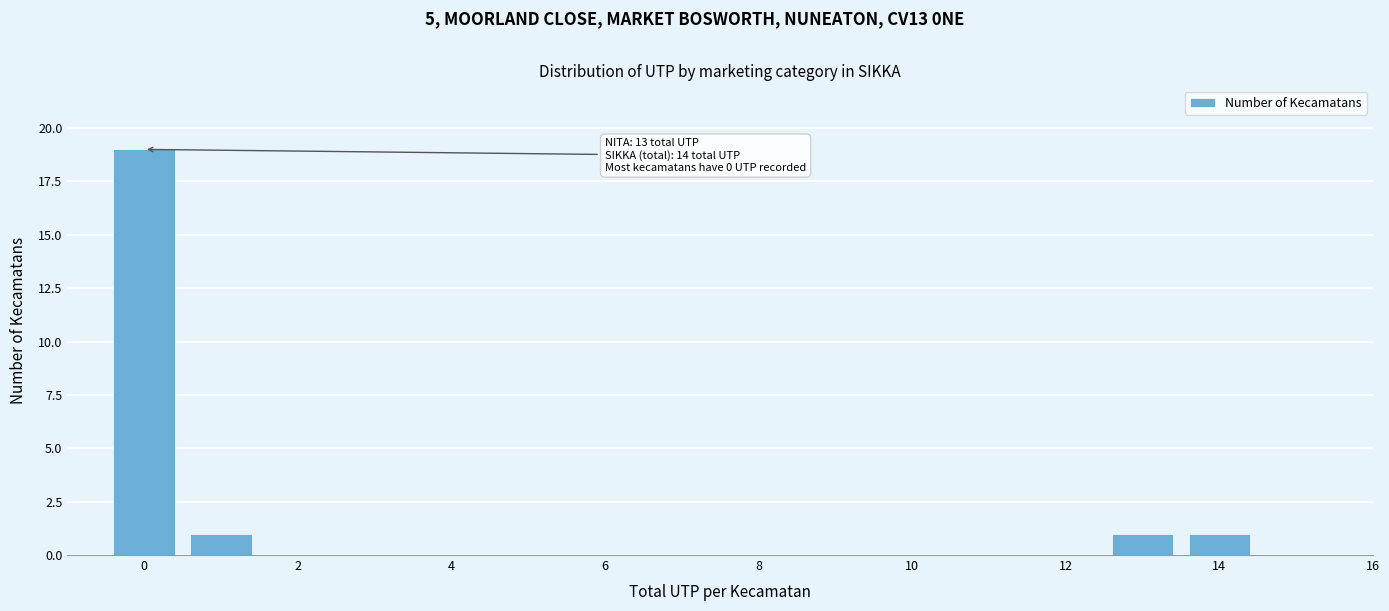

Which range on the x-axis has the tallest bar?

-0.5 to 0.5